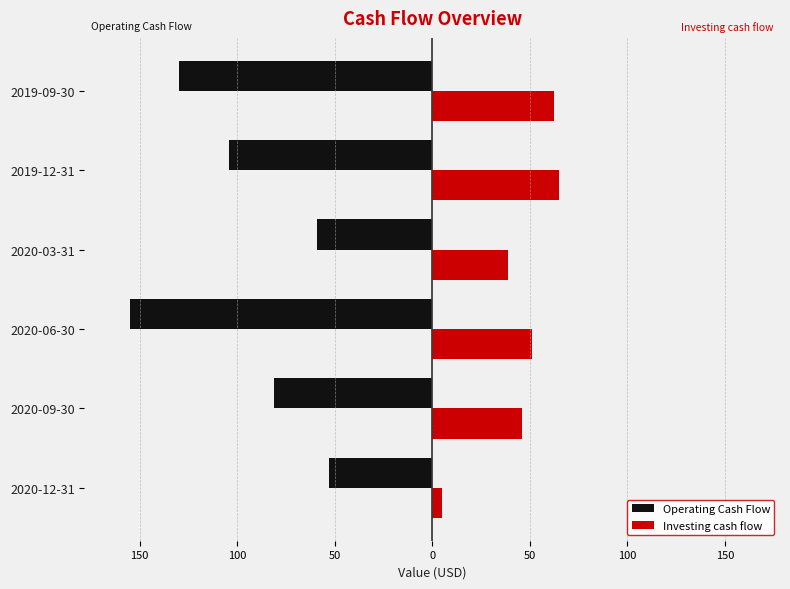

What are all the series names shown in the legend?

Operating Cash Flow, Investing cash flow